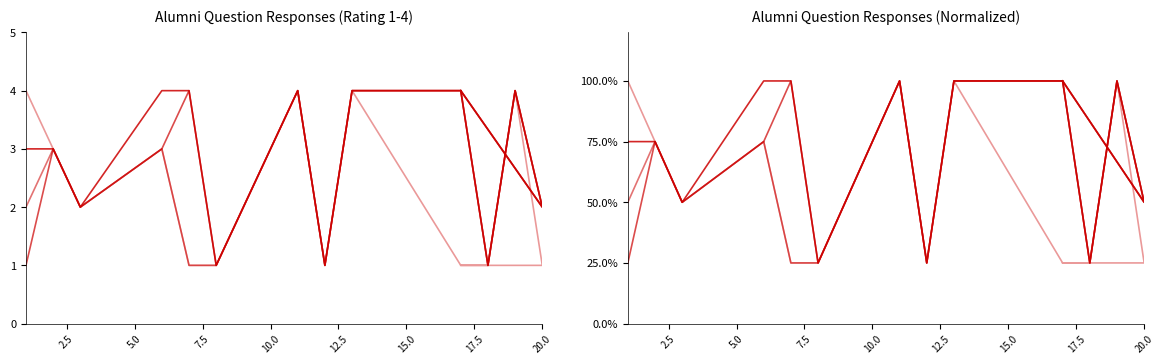

What position from the right is 5.0?

13